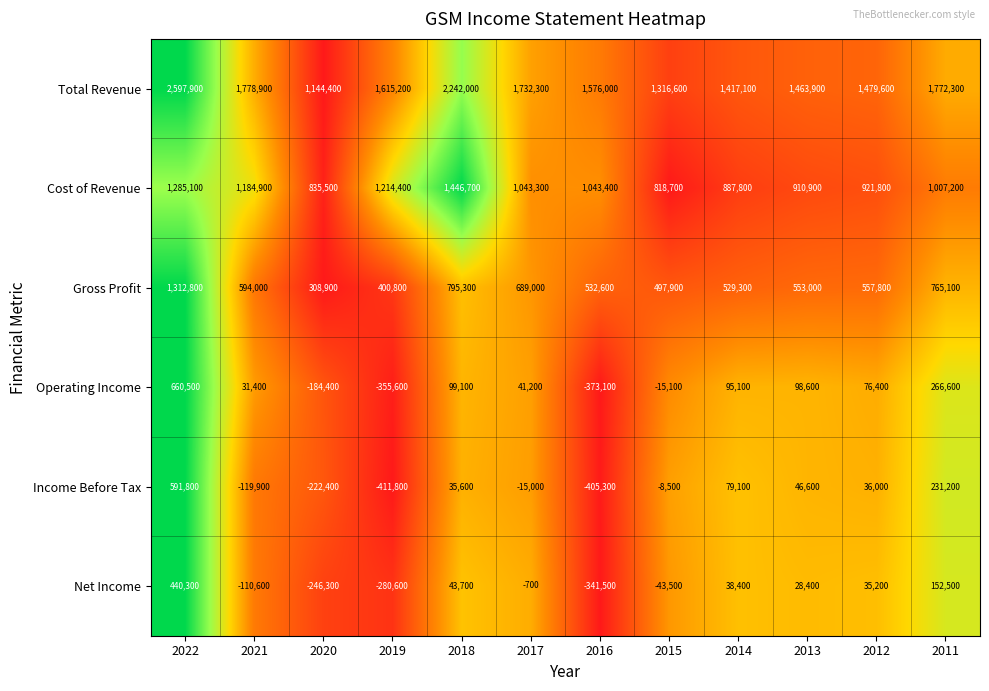

At how many categories does at least one series exceed 1481728?

7